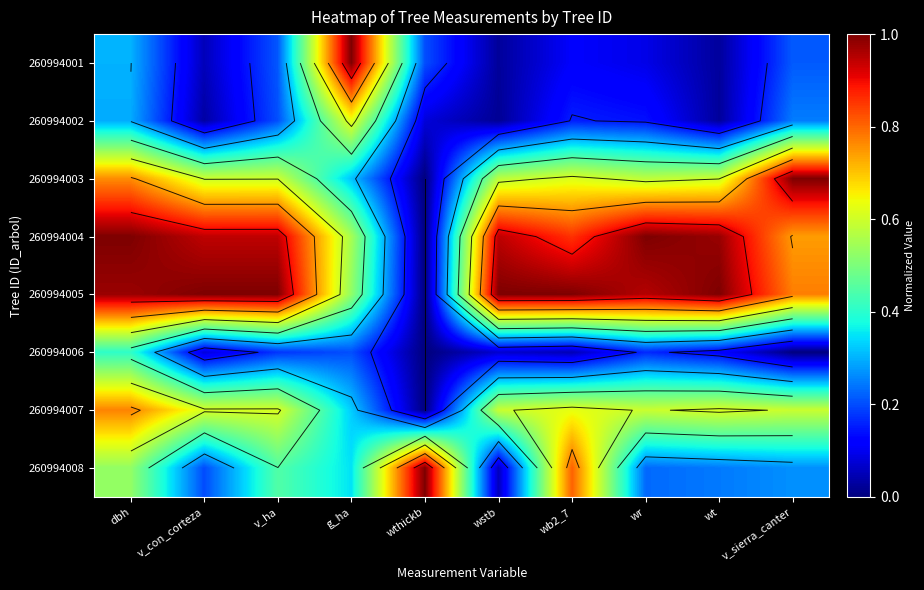

The value of 260994004 at v_ha is 0.7. True or false?

False